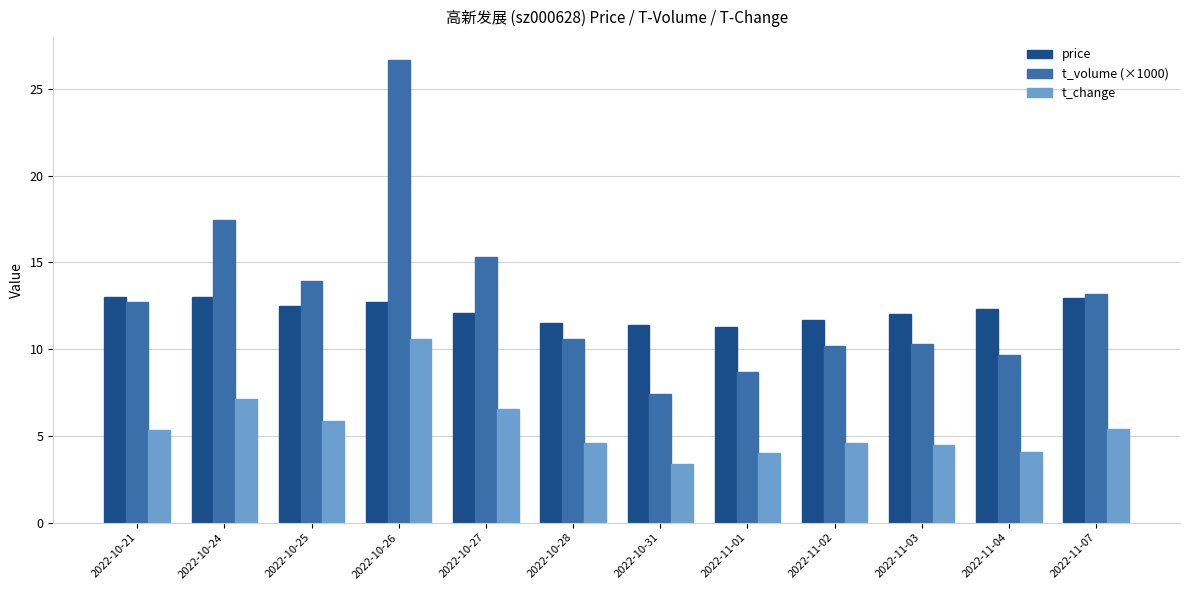

Which series has the largest range (max minus min)?

t_volume (×1000)